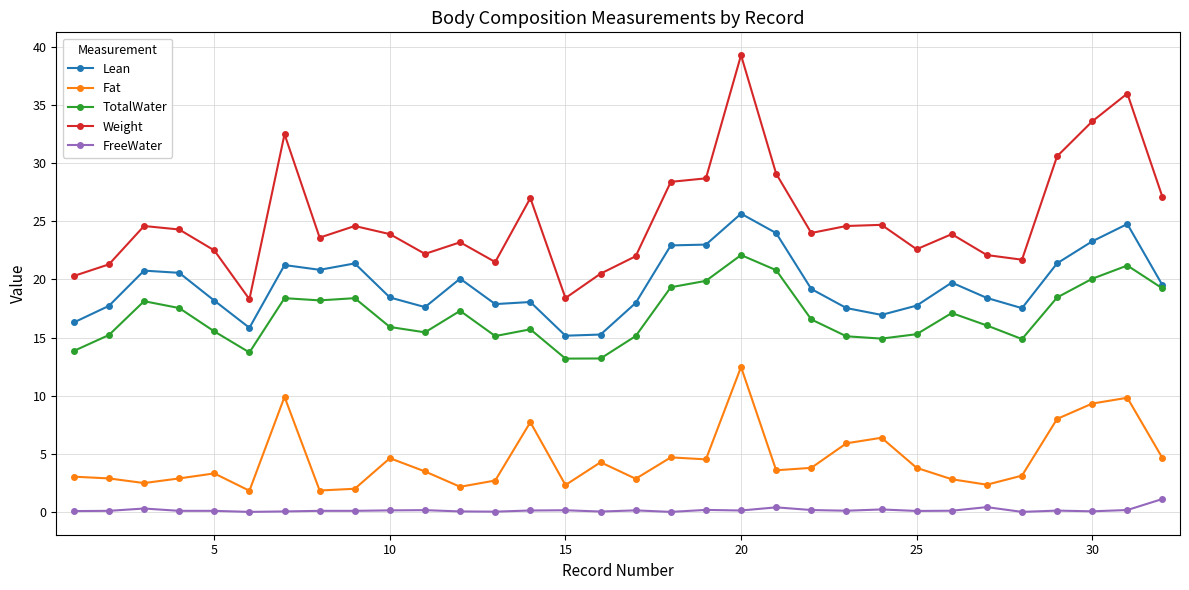

What is the minimum value for Lean?

15.2